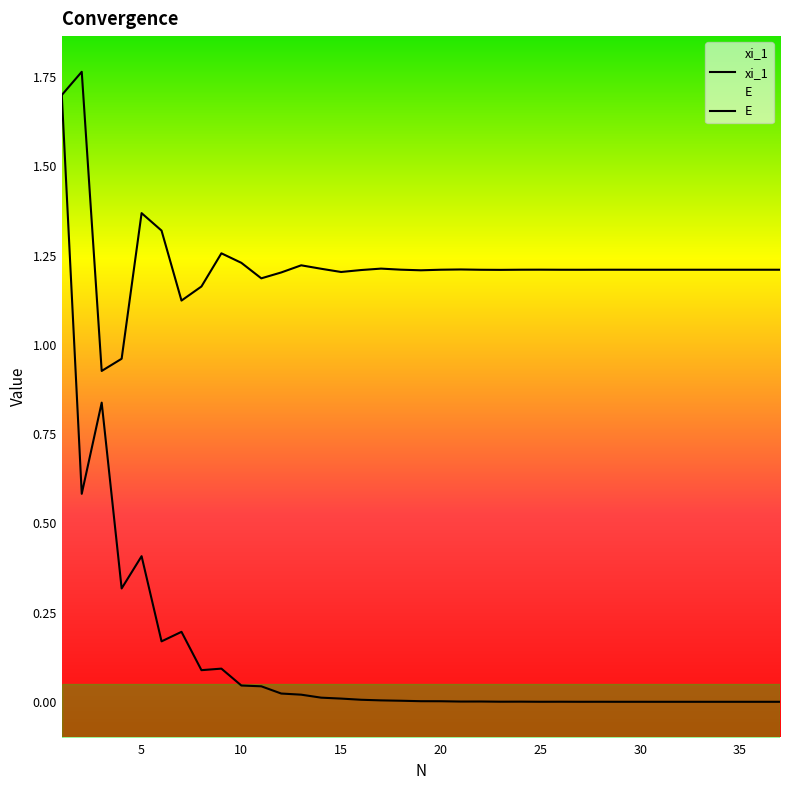

List the series in order of their overall mean, lowest first.

E, xi_1